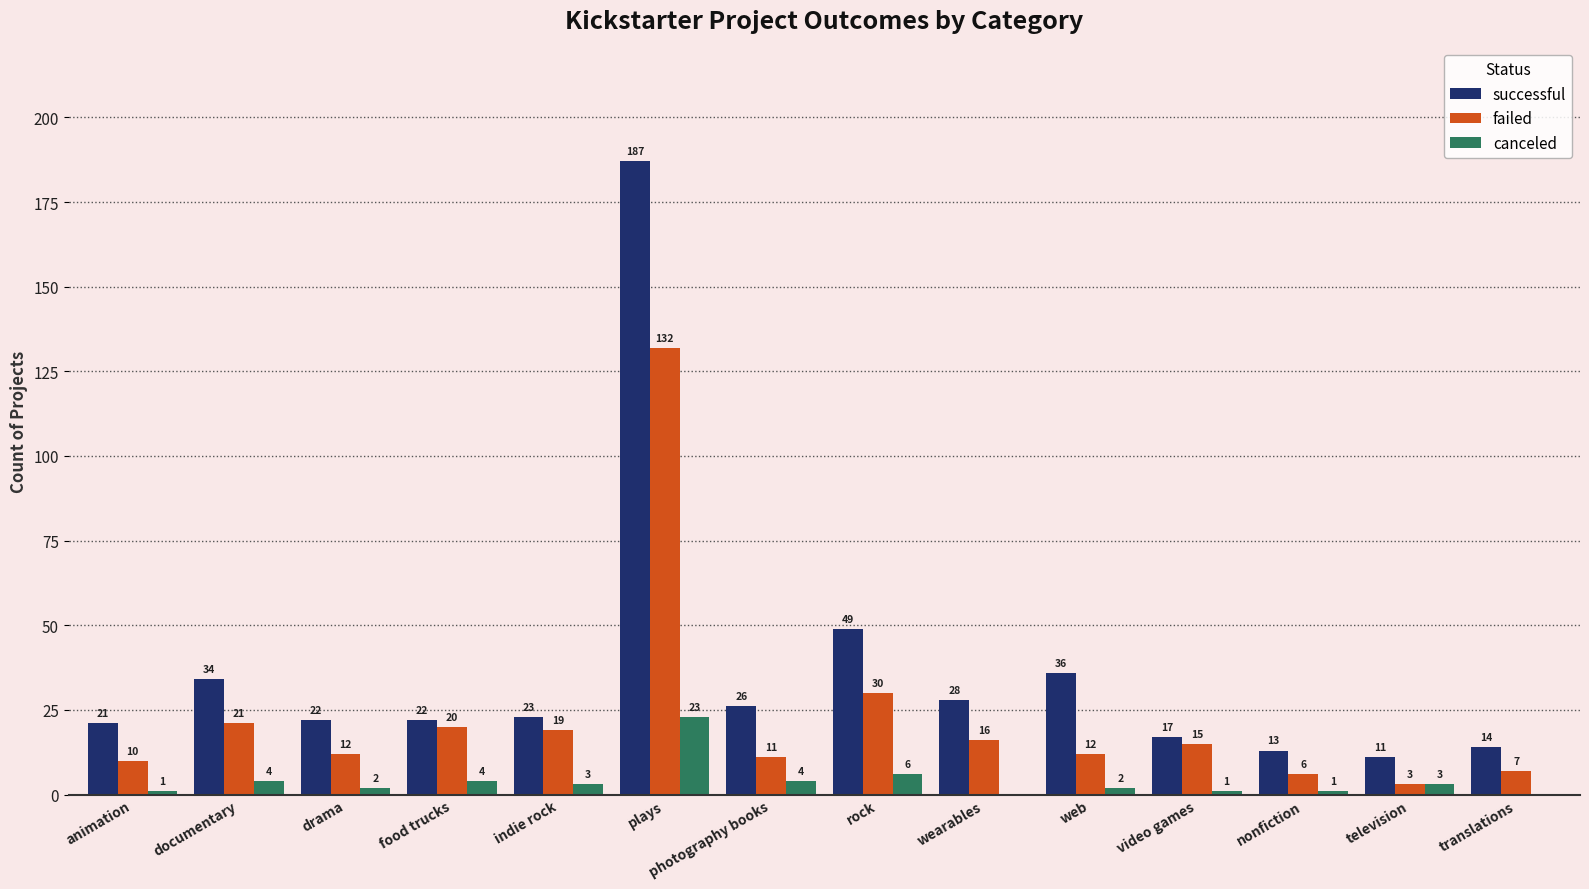

What are all the series names shown in the legend?

successful, failed, canceled